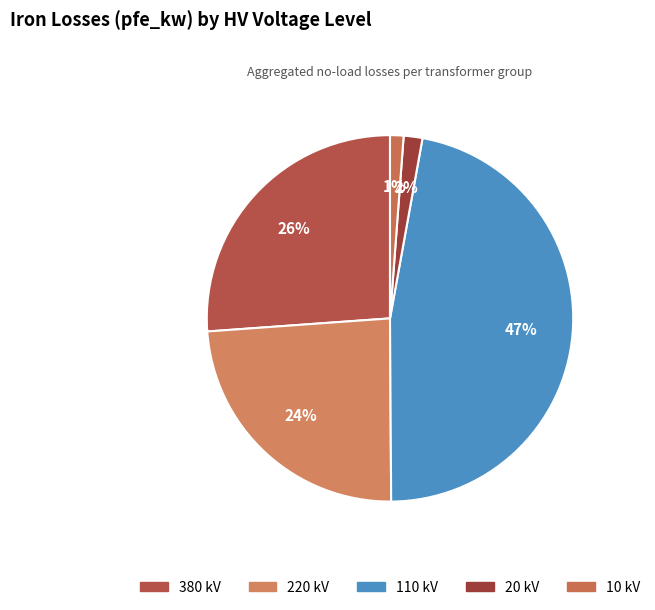

To the nearest percent, what is the difference between the largest and smallest slice percentages?

46%